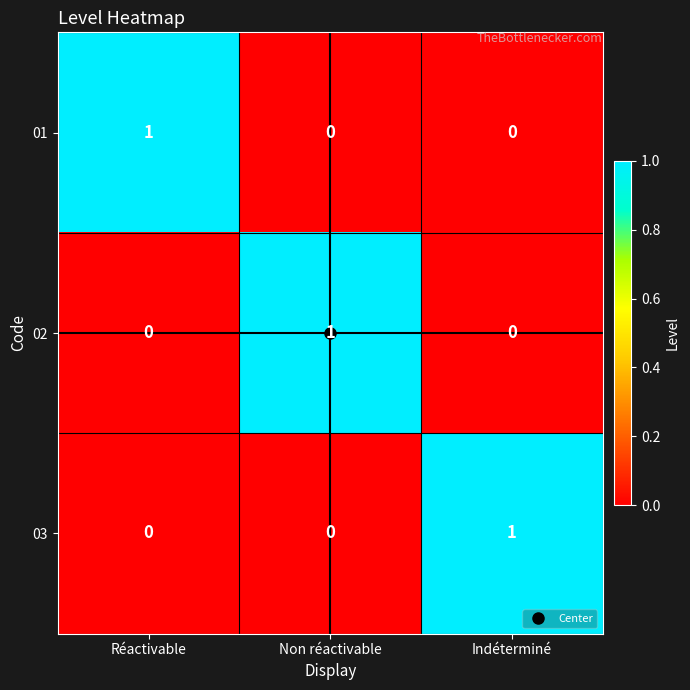

Is it true that 01 equals 1 at Réactivable?

True